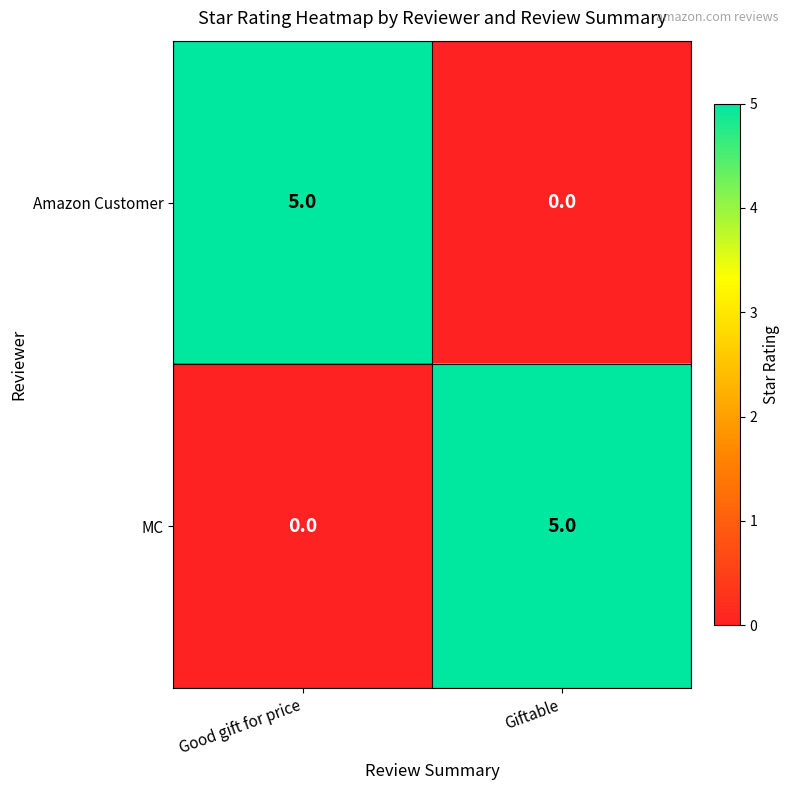

Reading right to left, what are all the values shown in this chart?

Amazon Customer: Giftable=0	Good gift for price=5
MC: Giftable=5	Good gift for price=0